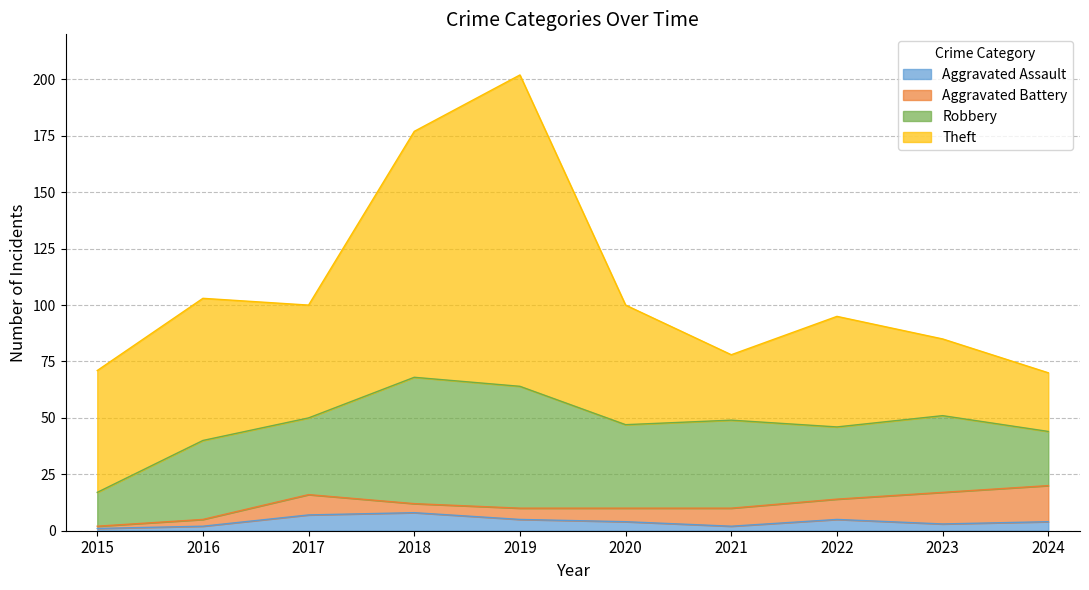

Reading right to left, what are all the values shown in this chart?

Aggravated Assault: 4	3	5	2	4	5	8	7	2	1
Aggravated Battery: 16	14	9	8	6	5	4	9	3	1
Robbery: 24	34	32	39	37	54	56	34	35	15
Theft: 26	34	49	29	53	138	109	50	63	54